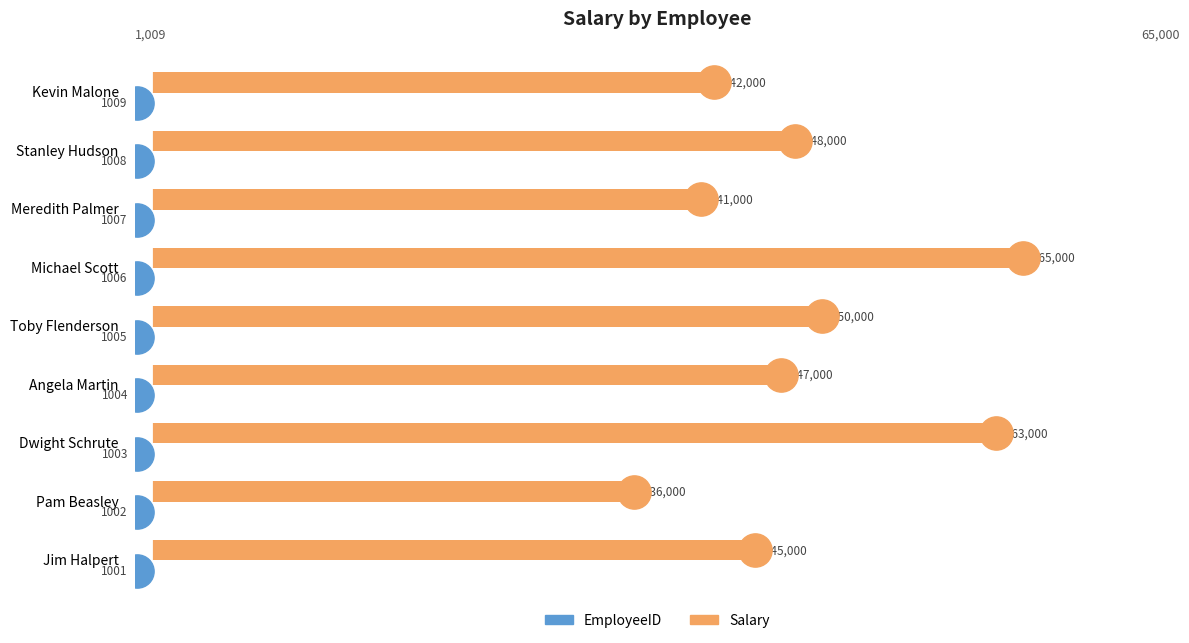

What is the lowest value of the Salary series?

36000